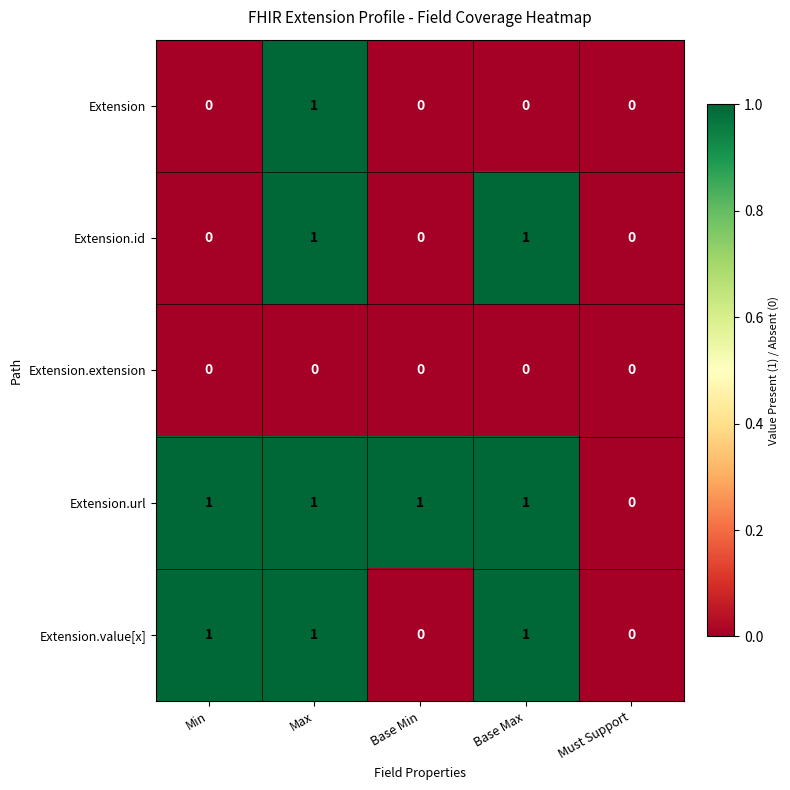

Rank the series by their average value, from lowest to highest.

Extension.extension, Extension, Extension.id, Extension.value[x], Extension.url